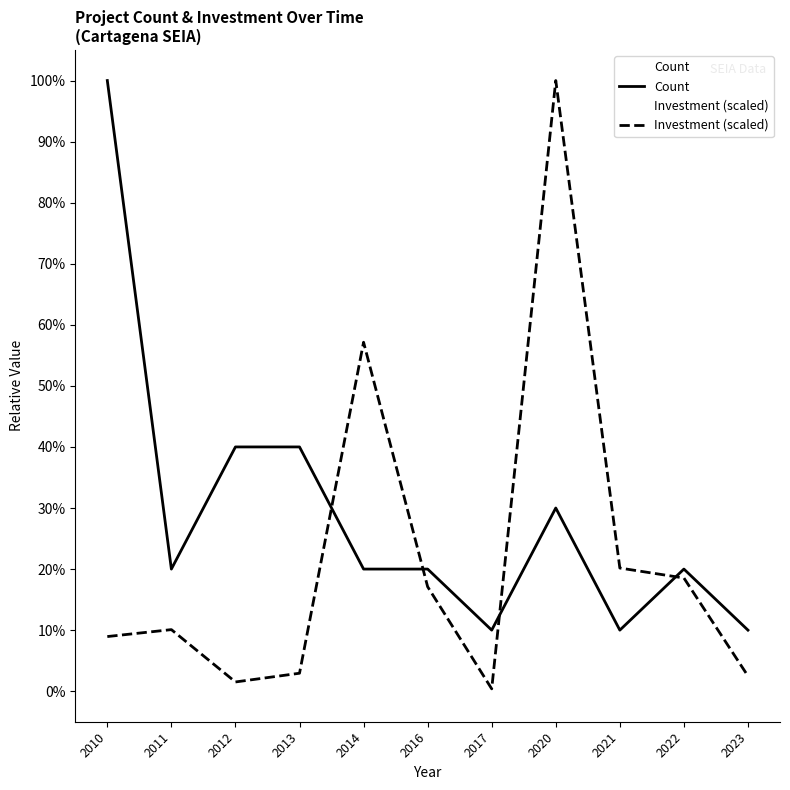

How many series are shown in this chart?

2